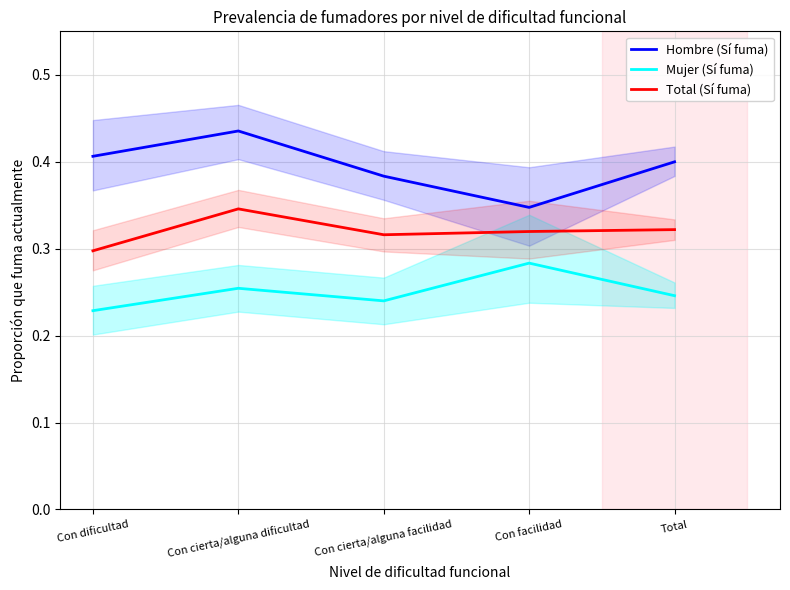

Is the value of Total (Sí fuma) at Con dificultad greater than the value of Mujer (Sí fuma) at Con cierta/alguna dificultad?

Yes